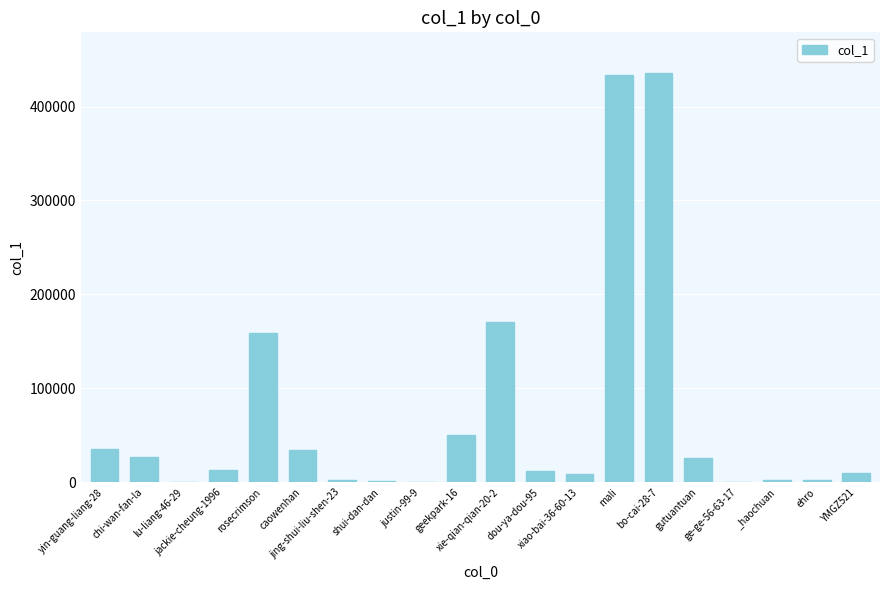

What is the sum of all values?

1424986